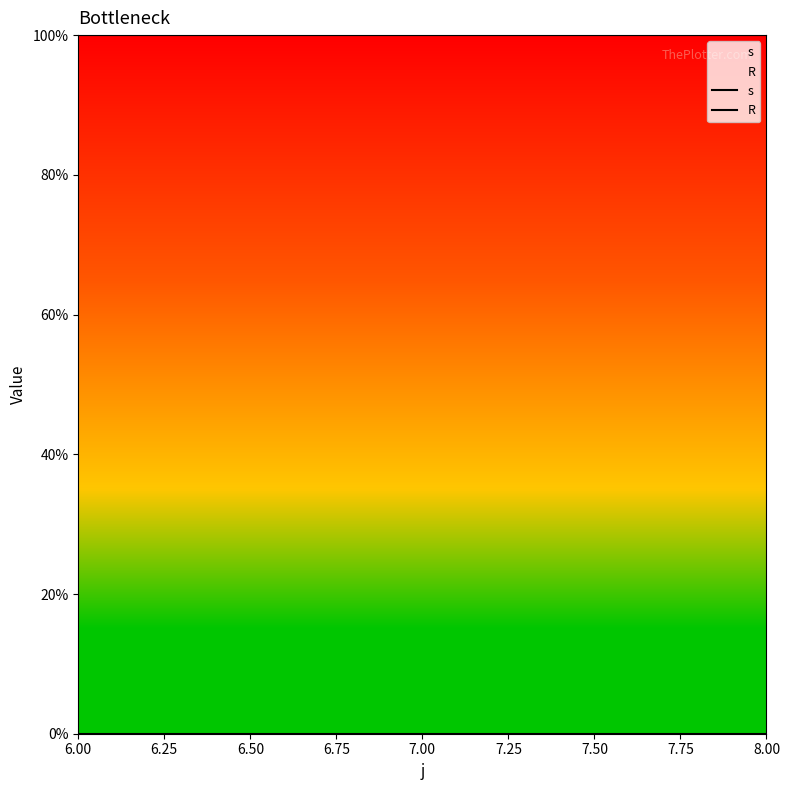

Reading left to right, what are all the values shown in this chart?

s: 1	1	1
R: 0	0	0